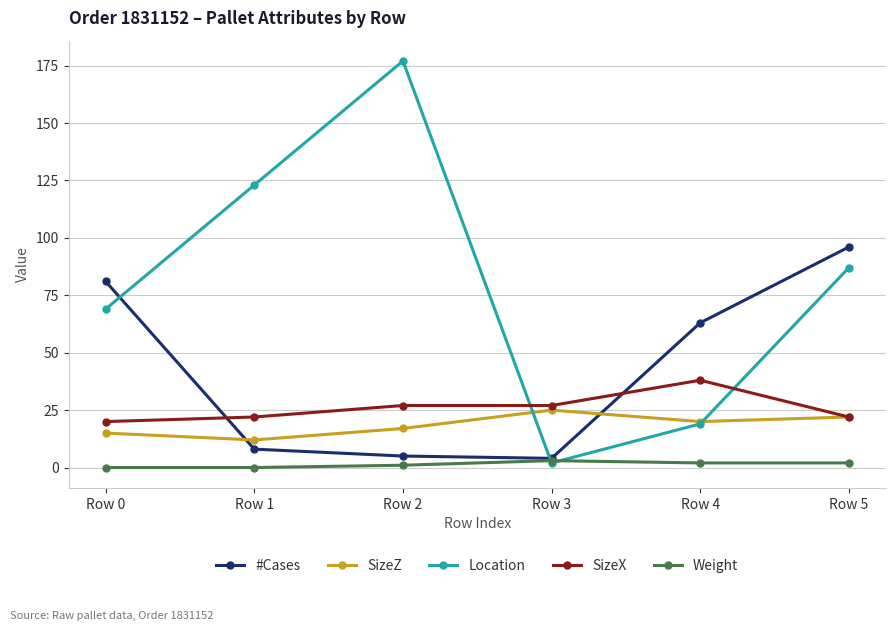

How many intersections are there between #Cases and SizeZ?

2